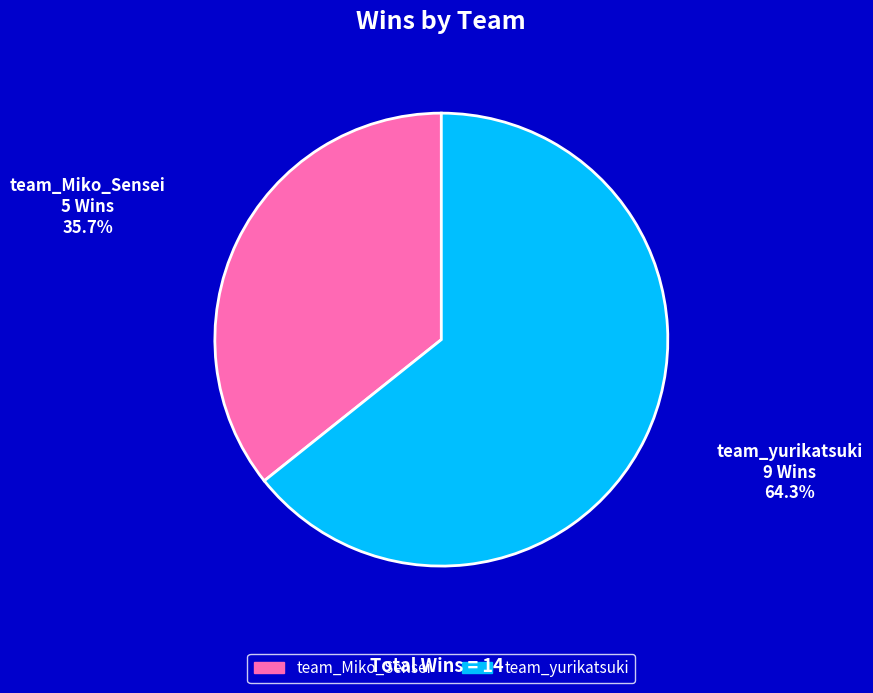

Is it true that team_Miko_Sensei is 25% of the pie?

False